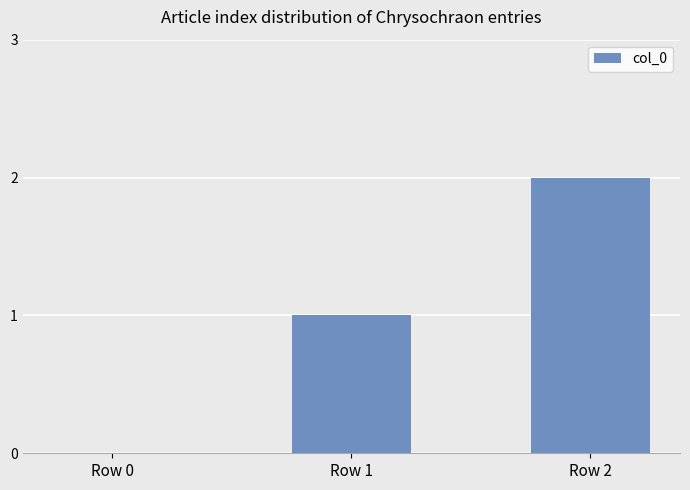

Which category has the highest value across all series?

Row 2